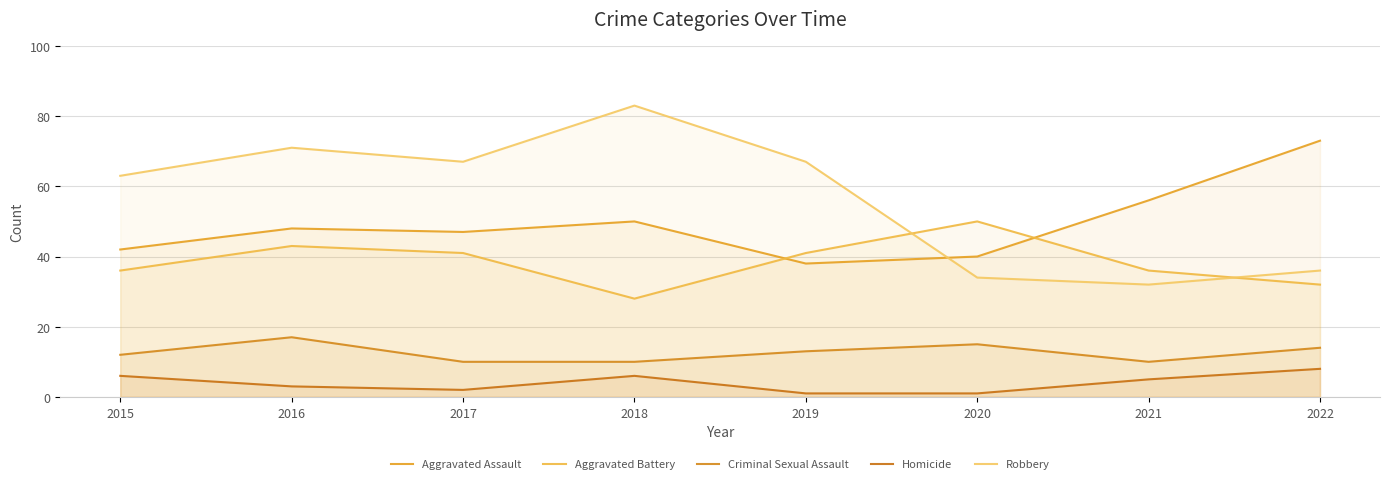

Where is Aggravated Assault nearest to the value 55?

2021